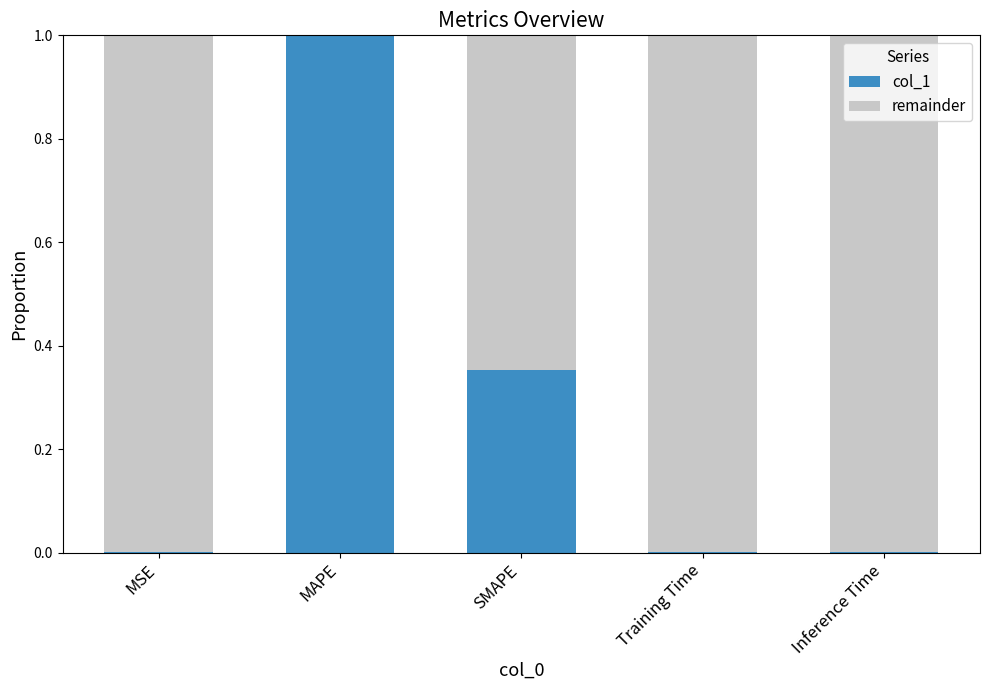

What is the sum of the col_1 values at MAPE and SMAPE?

1.4